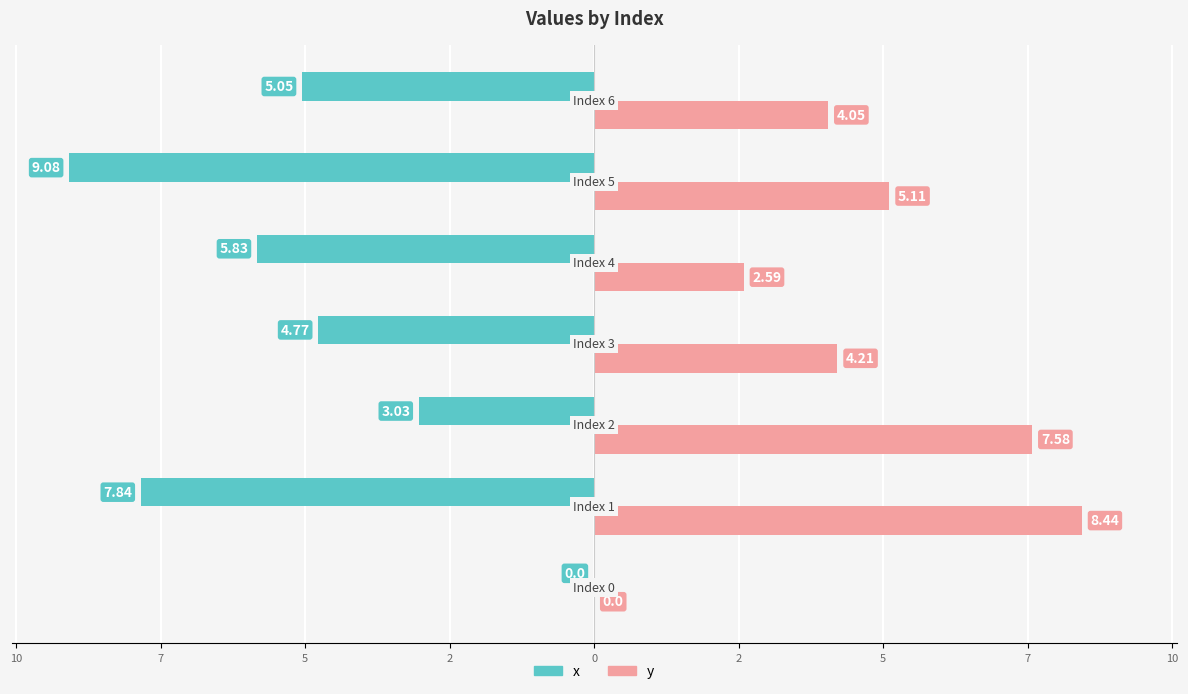

Which series has the largest range (max minus min)?

x